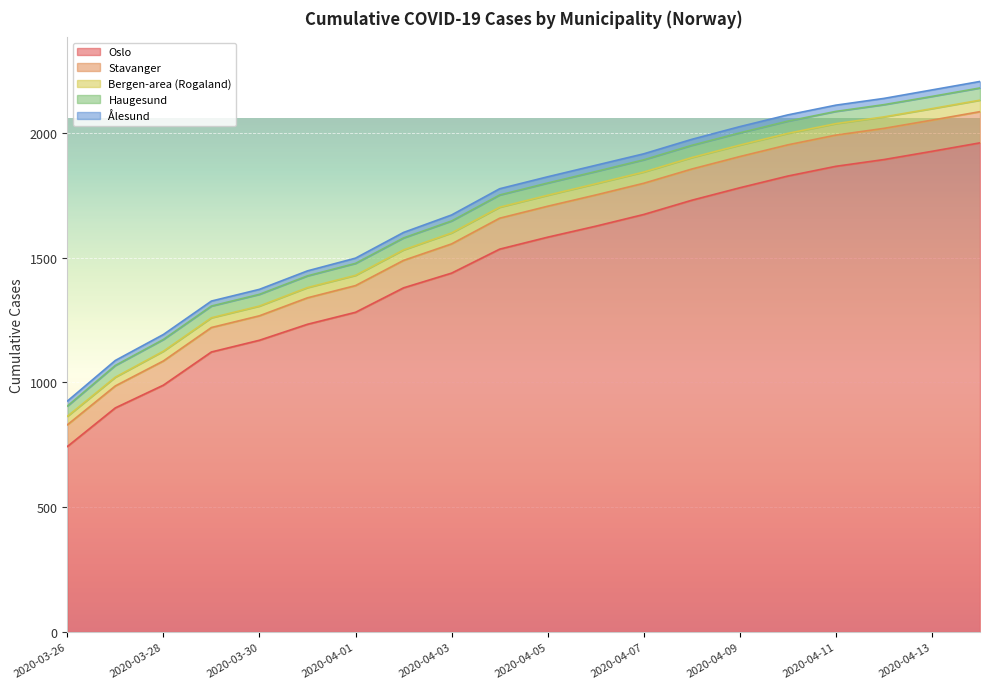

Reading left to right, list all the values displayed in this chart.

Oslo: 743	898	989	1122	1169	1233	1281	1379	1438	1534	1582	1626	1673	1730	1780	1827	1866	1893	1926	1960
Stavanger: 87	88	97	98	98	106	107	110	117	124	124	125	125	125	125	125	125	125	125	125
Bergen-area (Rogaland): 34	35	39	39	39	41	41	42	44	44	44	45	45	46	46	46	46	46	46	46
Haugesund: 41	47	47	47	47	47	48	48	48	49	49	49	49	49	49	49	49	49	49	49
Ålesund: 20	20	20	20	20	20	21	22	24	25	25	25	24	24	25	25	25	25	26	26